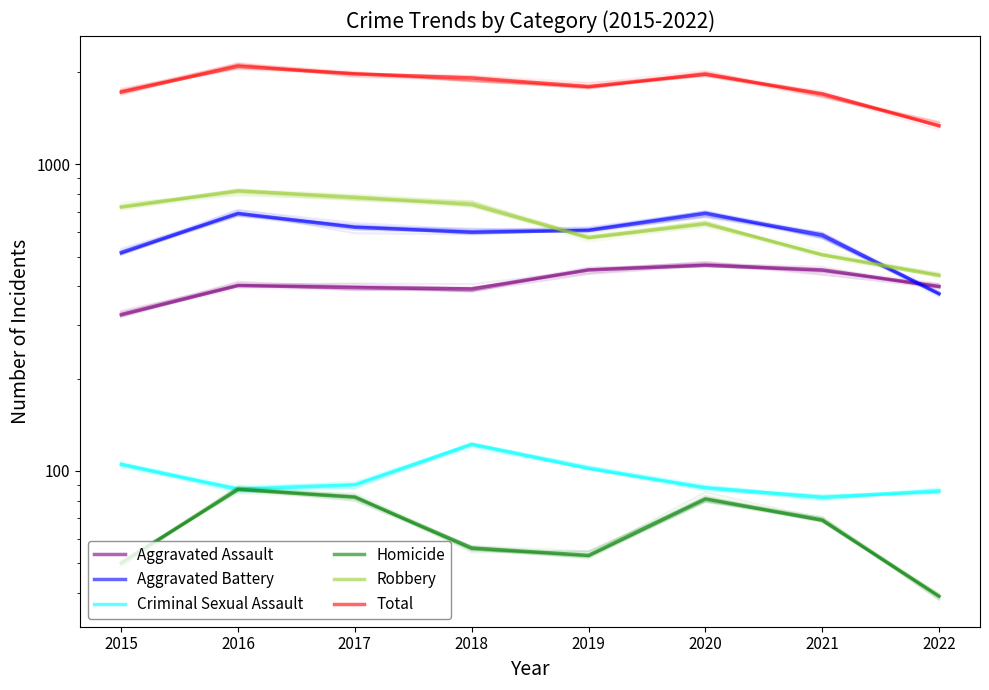

Between 2019 and 2016, which is larger?

2019